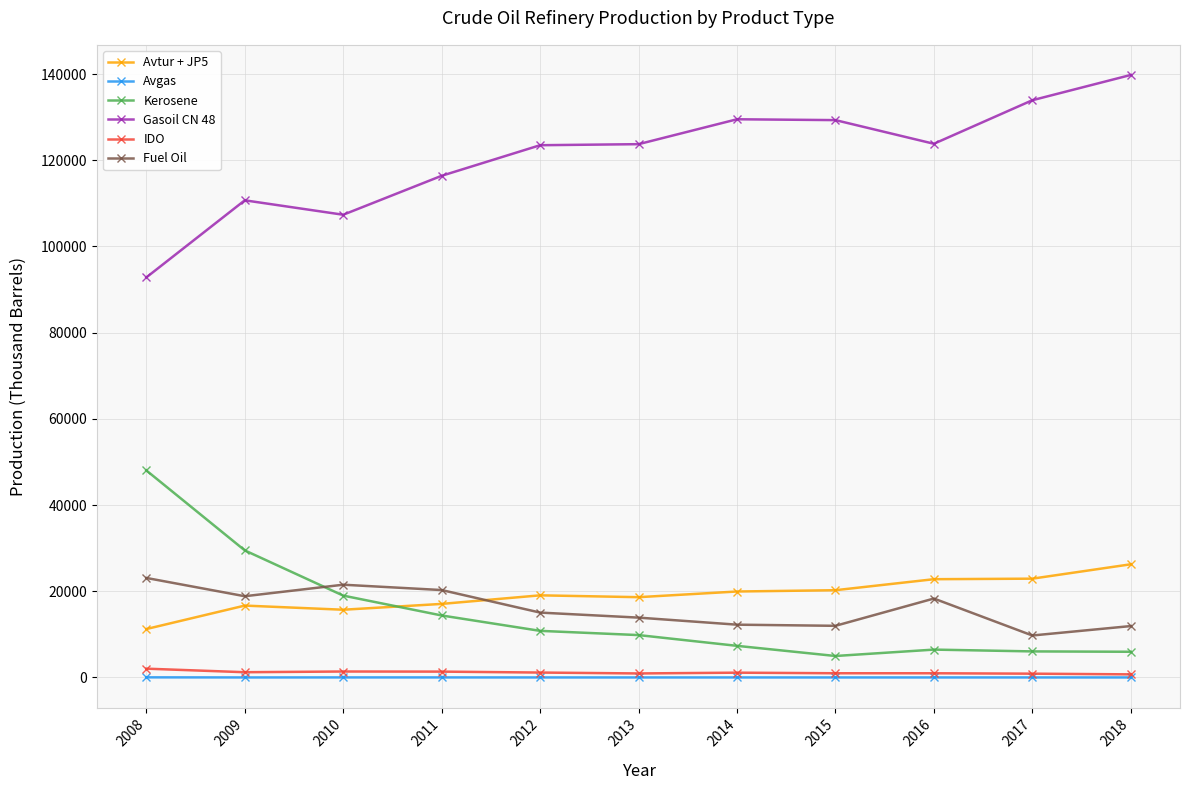

Which series has the widest spread of values?

Gasoil CN 48